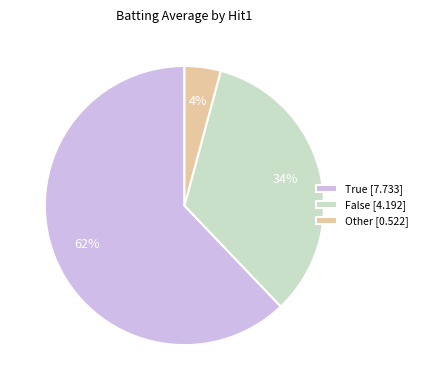

What is the smallest slice in the pie chart?

Other [0.522]